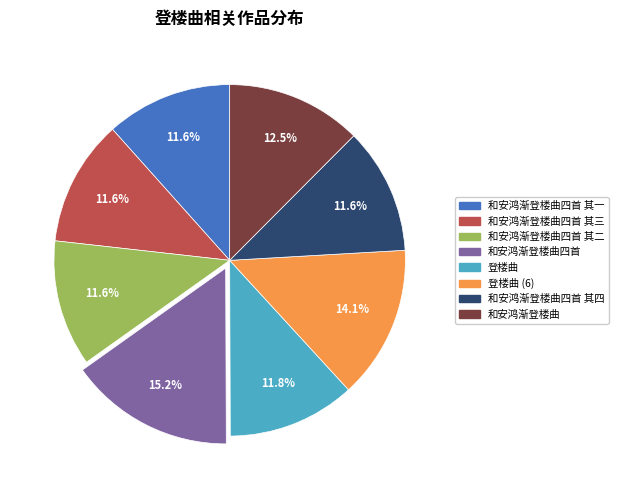

Combined, do 和安鸿渐登楼曲四首 and 和安鸿渐登楼曲四首 其一 account for over 50%?

No